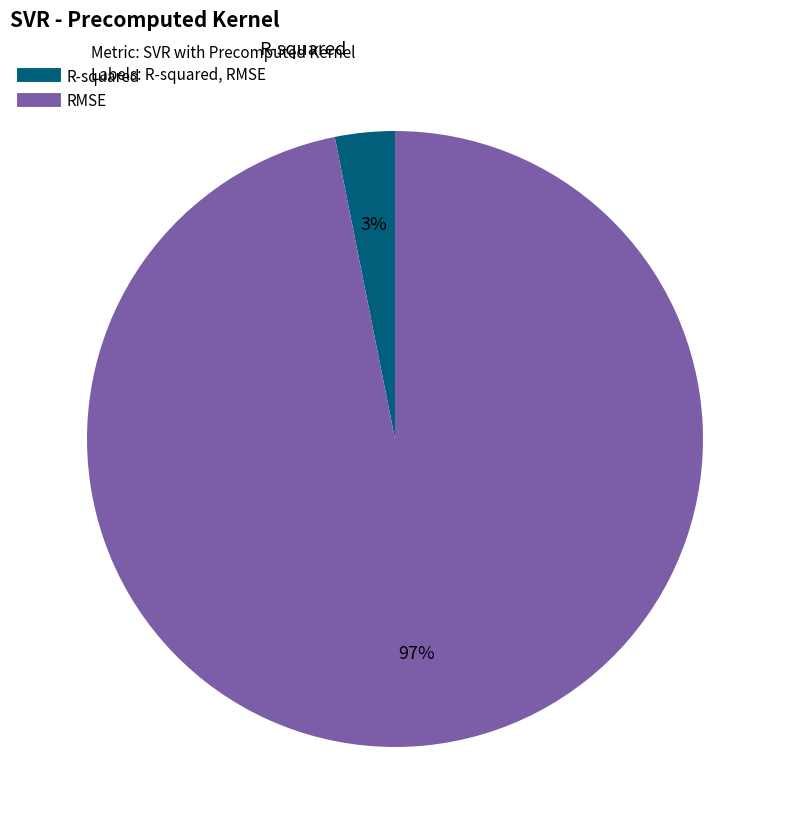

What percentage is the RMSE slice, to the nearest percent?

97%